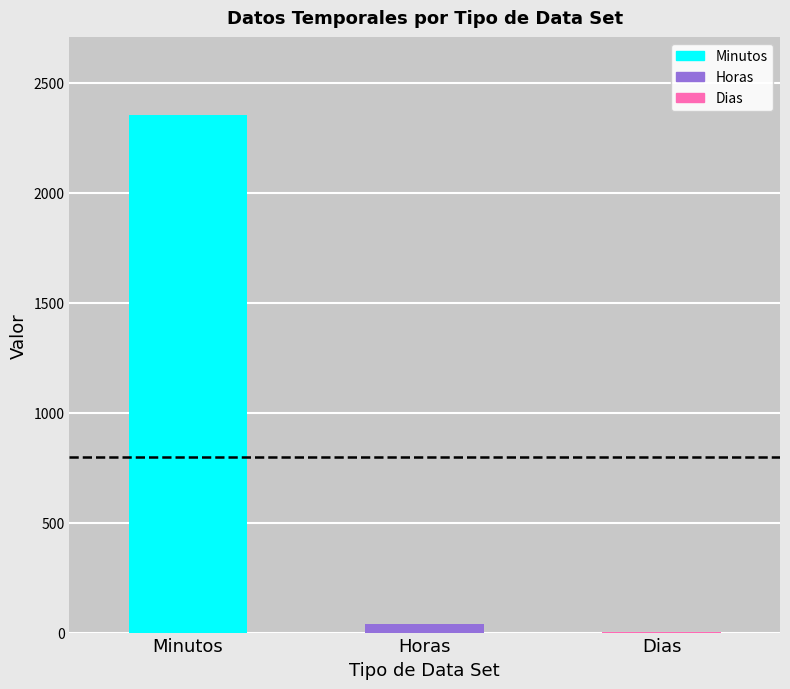

At which label is the value closest to 1178?

Horas